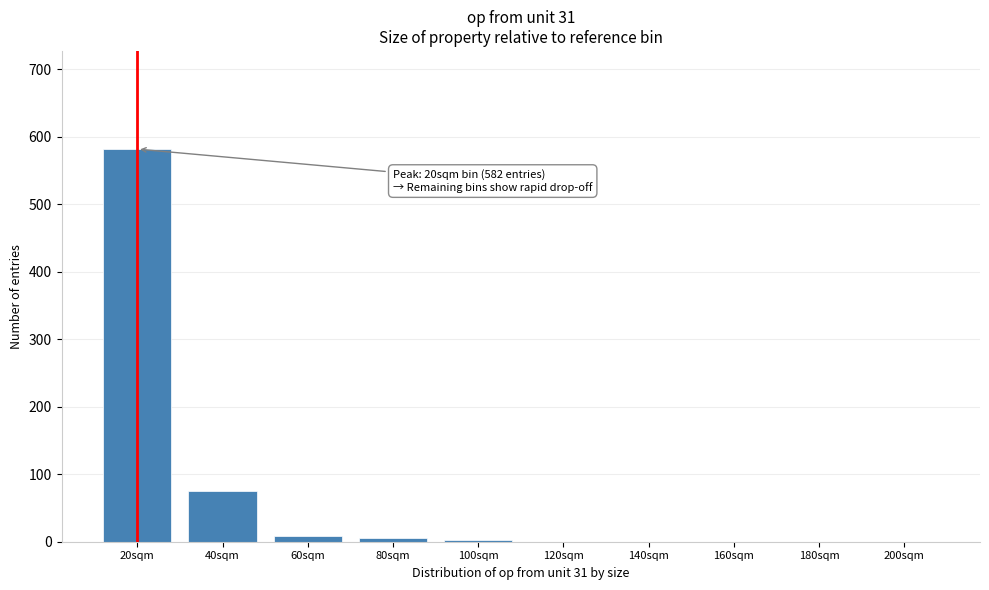

What is the sum of all values?

674